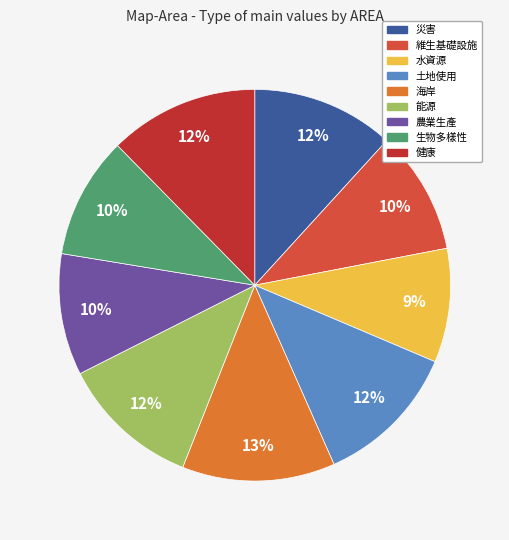

Which has a higher value, 海岸 or 災害?

海岸